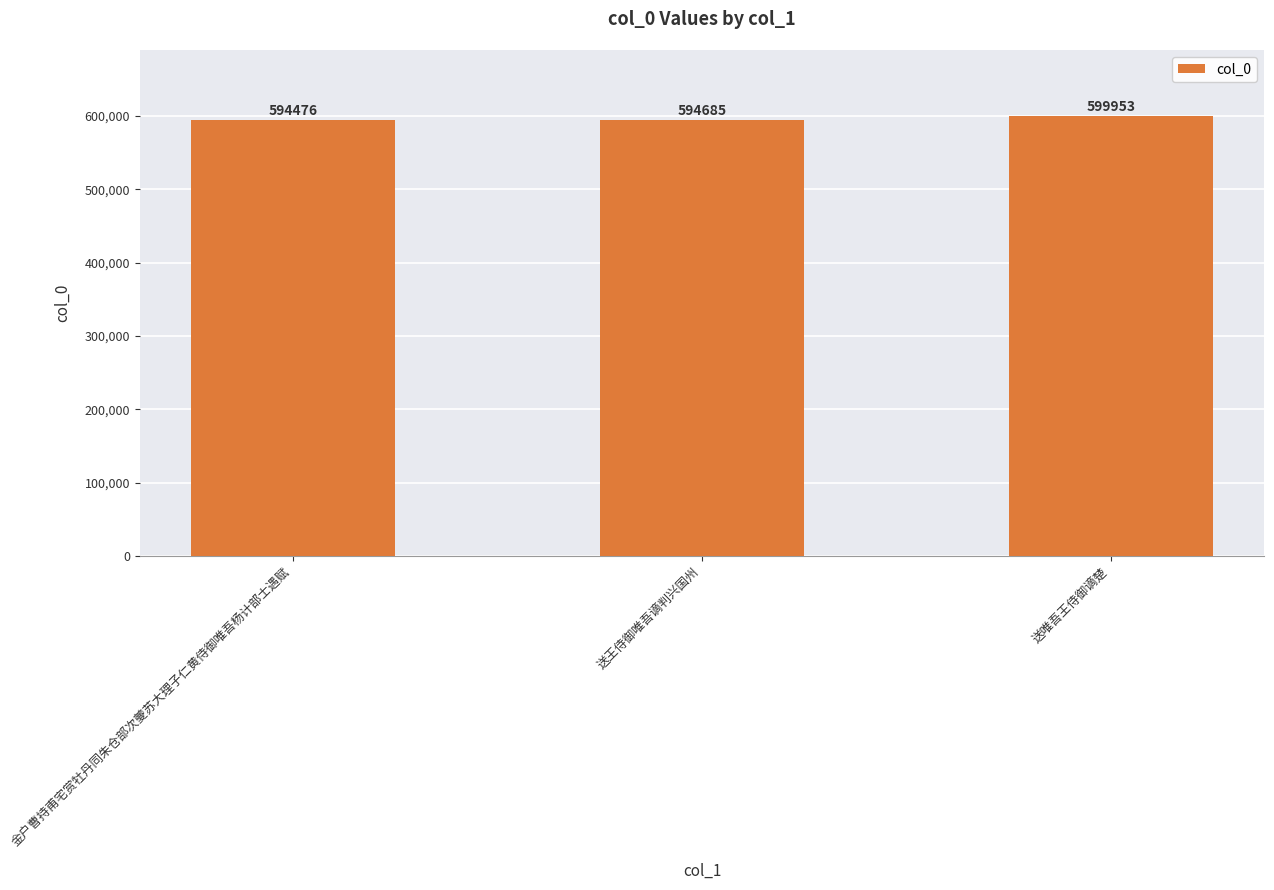

How many categories are shown in the chart?

3